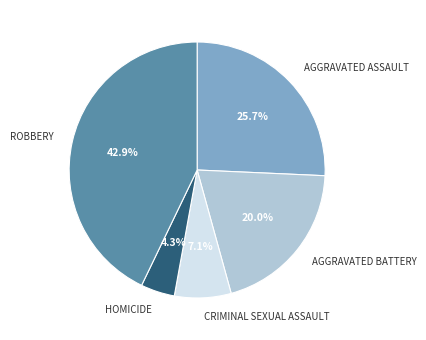

Is there a majority slice in this chart?

No